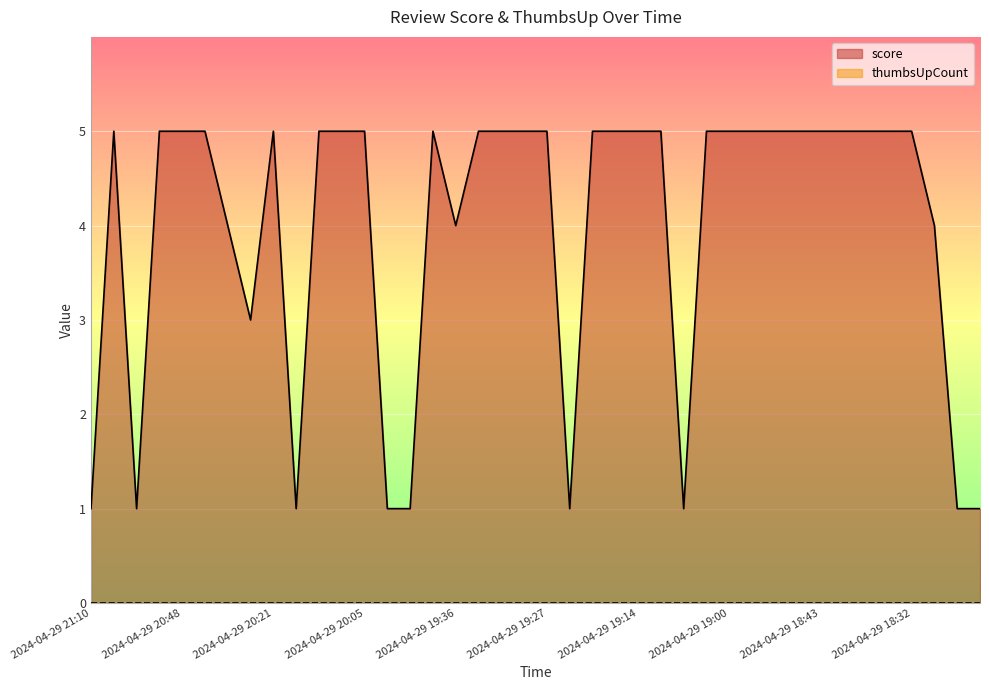

True or false: the data shows 5 at 2024-04-29 20:21.

True